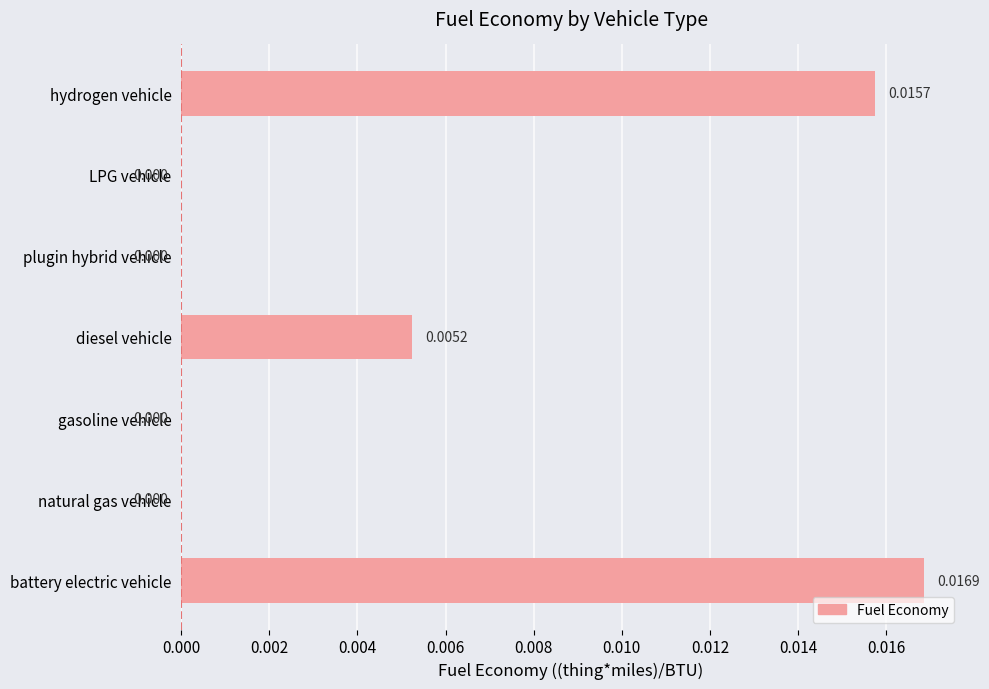

Between gasoline vehicle and battery electric vehicle, which is larger?

battery electric vehicle